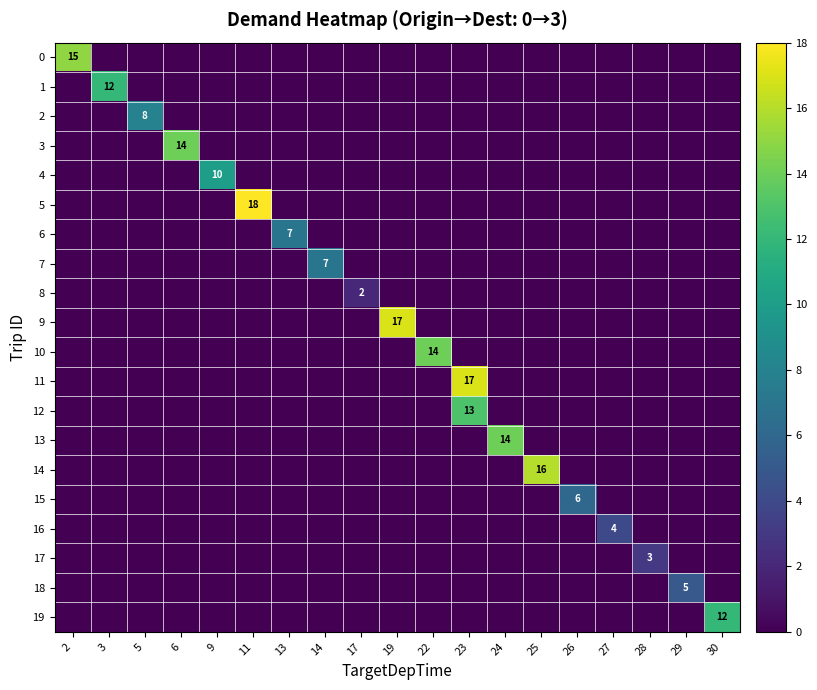

At which category is the sum across all series the highest?

23